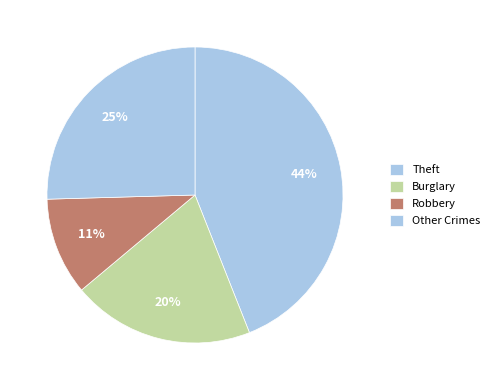

The Theft slice represents 44% of the pie. True or false?

True